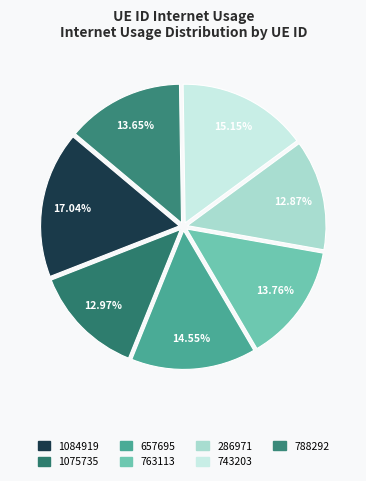

How many slices are in this pie chart?

7